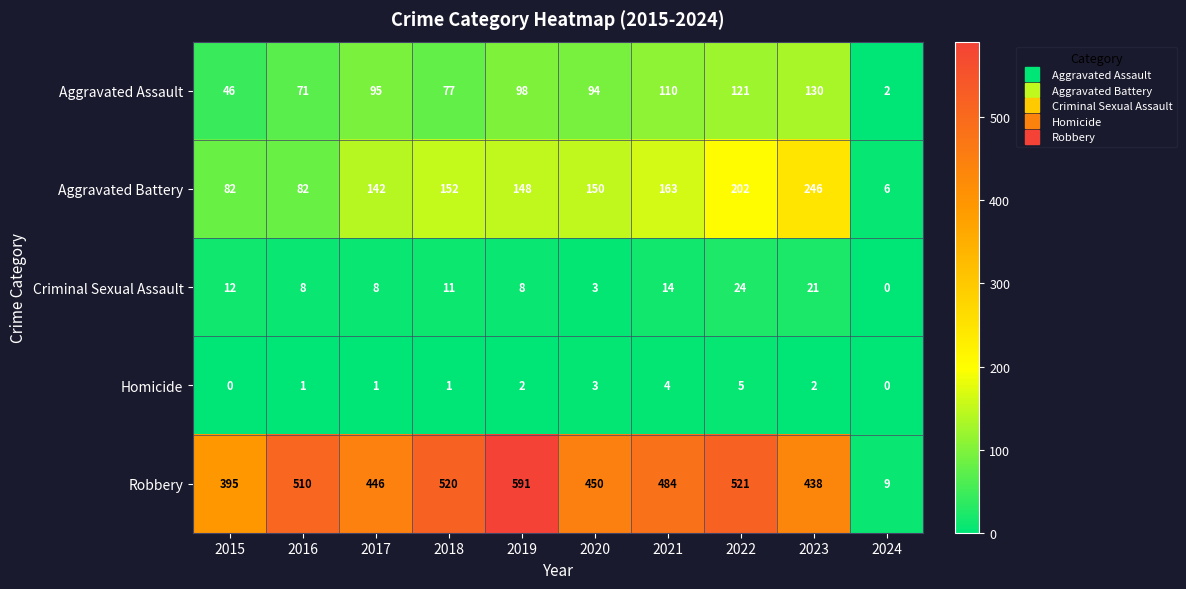

Is it true that Aggravated Assault equals 1 at 2024?

False